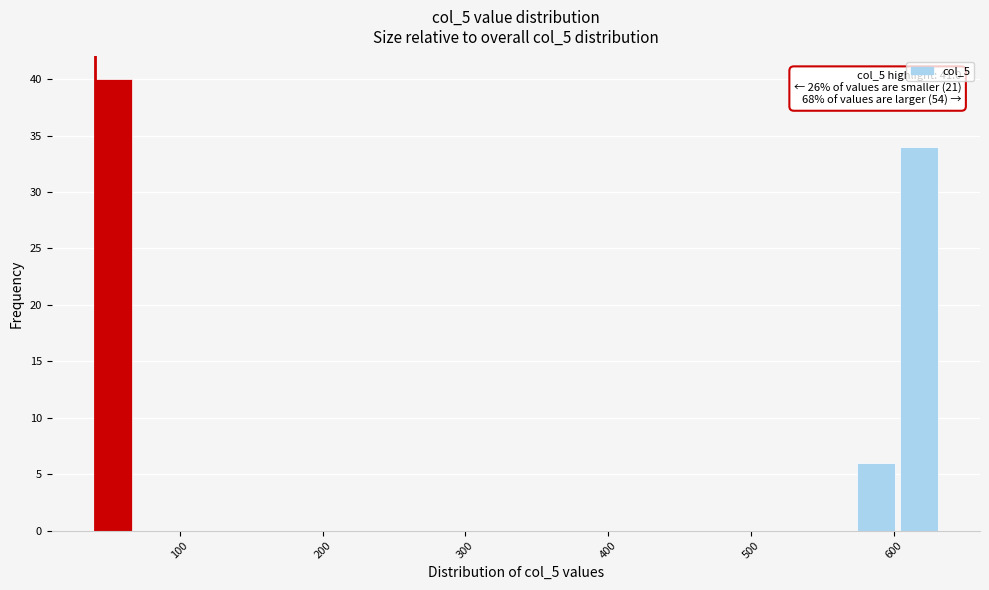

Around what value on the x-axis is the tallest bar? Give the approximate position of its centre, as read against the axis.

50